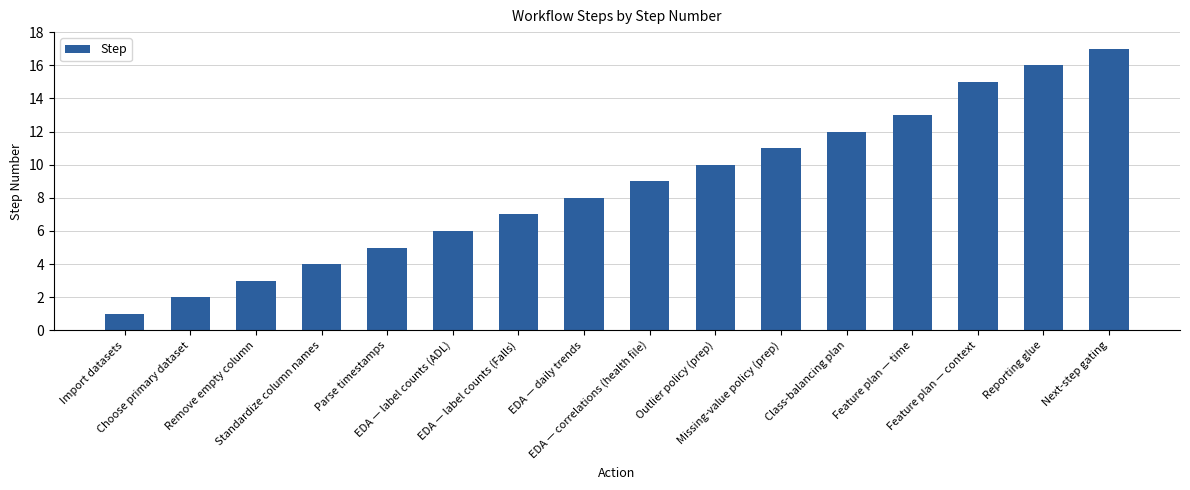

What is the average value?

9